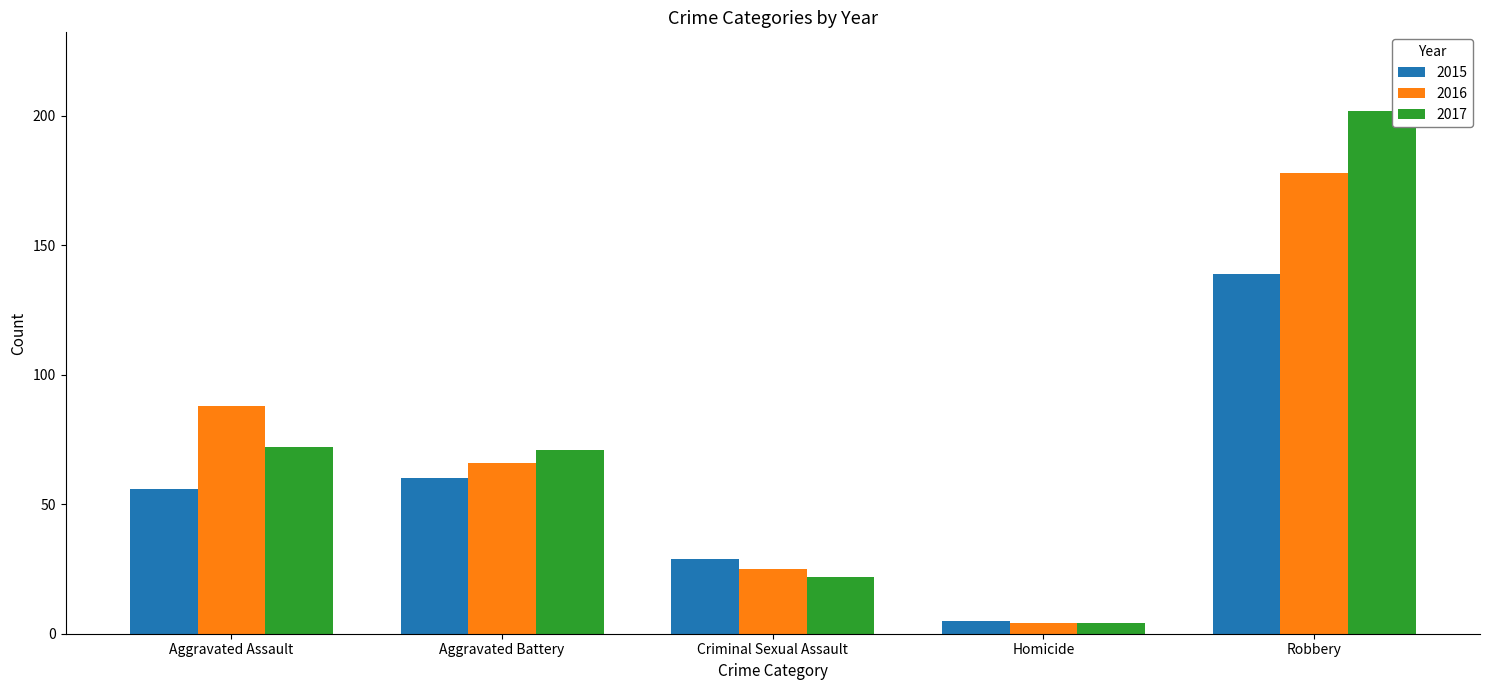

Rank the series at Aggravated Assault from highest to lowest value.

2016, 2017, 2015